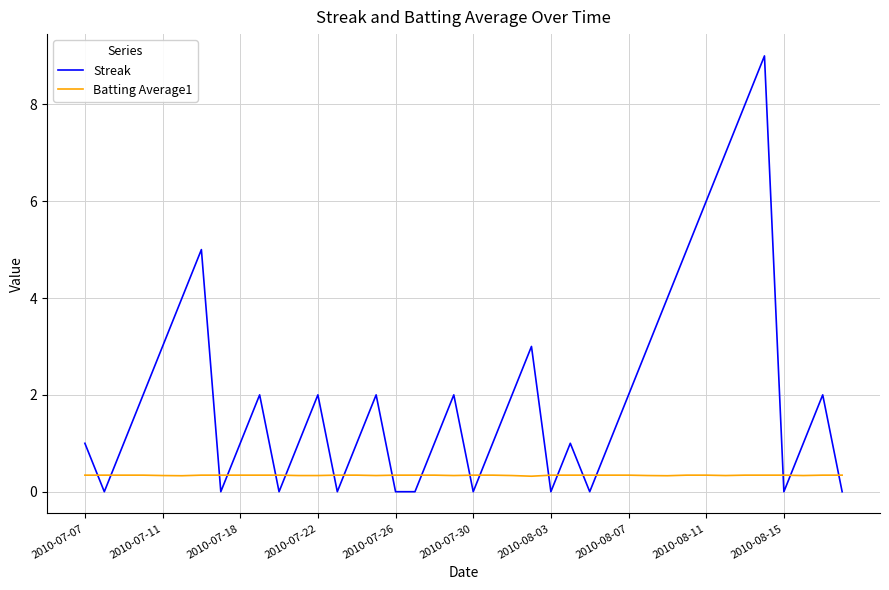

What is the average value of the Streak series?

2.1